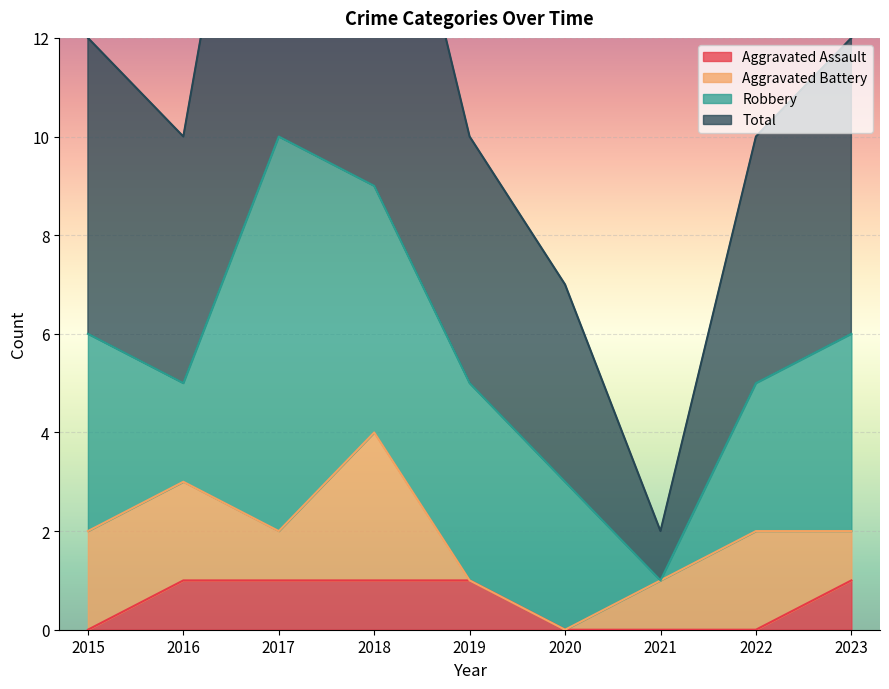

At how many categories does at least one series exceed 12?

2